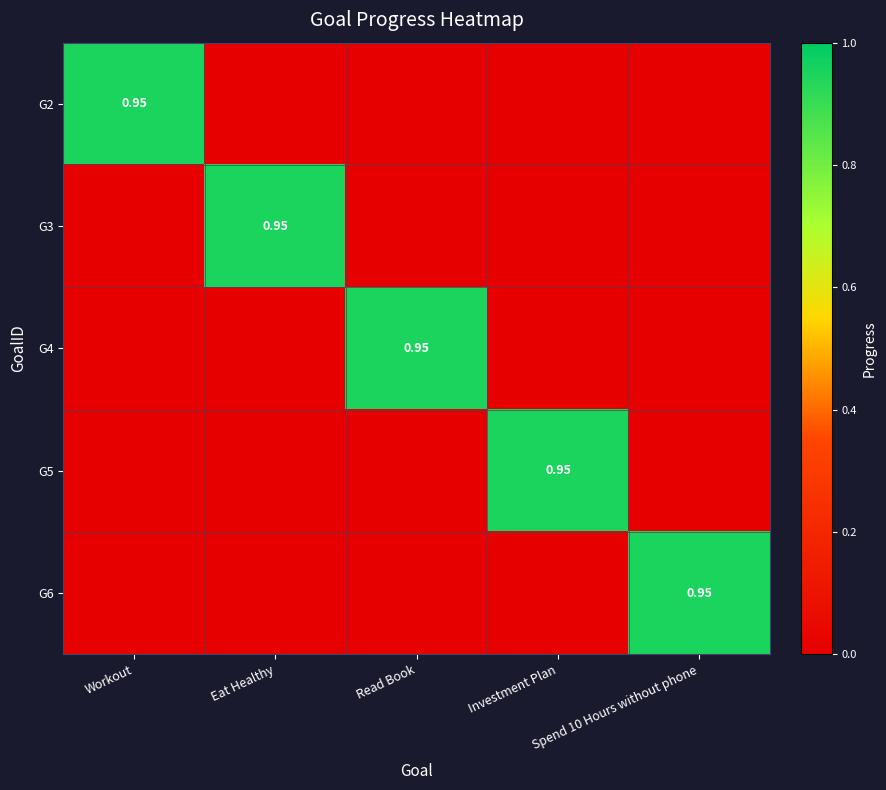

Rank the series by their maximum value, from highest to lowest.

G2, G3, G4, G5, G6